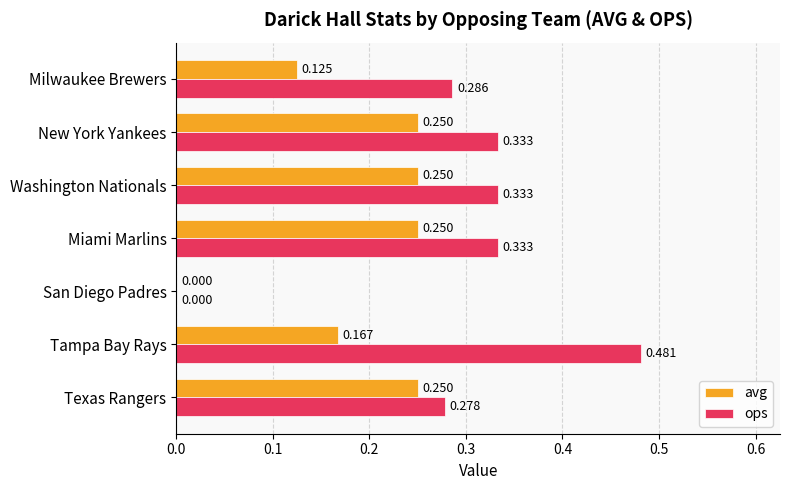

At which label is avg closest to 0?

San Diego Padres